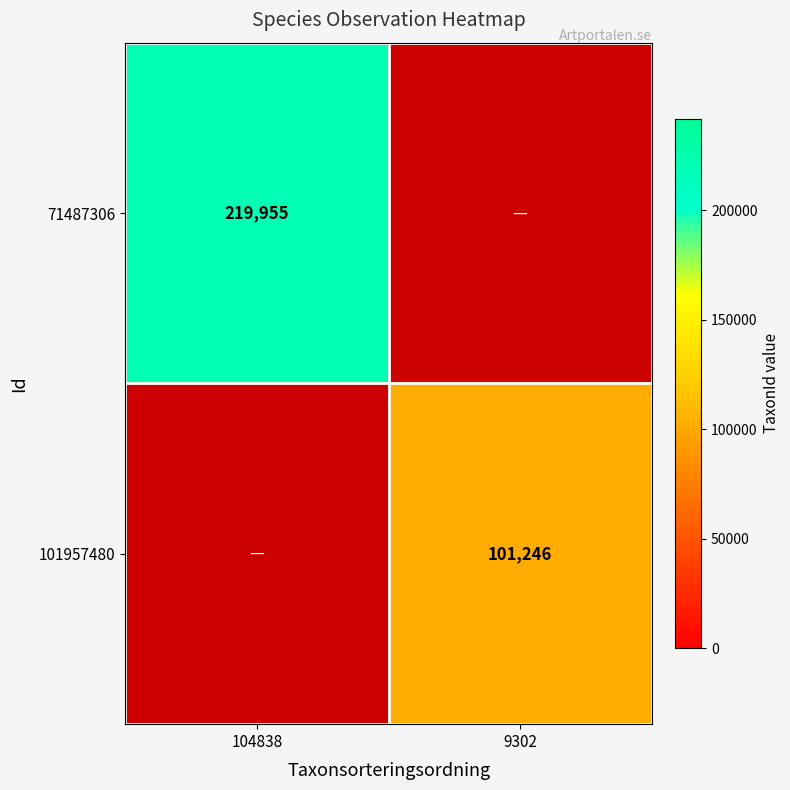

How many series are shown in this chart?

2